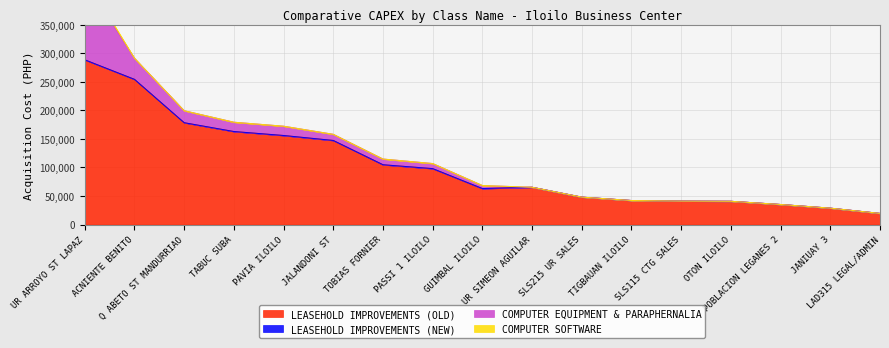

Reading right to left, extract all data points from this chart.

LEASEHOLD IMPROVEMENTS (OLD): LAD315 LEGAL/ADMIN=19485.0	JANIUAY 3=28700.0	POBLACION LEGANES 2=35099.7	OTON ILOILO=40699.8	SLS115 CTG SALES=41000.0	TIGBAUAN ILOILO=42060.4	SLS215 UR SALES=48000.0	UR SIMEON AGUILAR=65280.0	GUIMBAL ILOILO=63000.0	PASSI 1 ILOILO=97920.0	TOBIAS FORNIER=104693.2	JALANDONI ST=147200.0	PAVIA ILOILO=155900.0	TABUC SUBA=162863.1	Q ABETO ST MANDURRIAO=178300.0	ACNIENTE BENITO=254200.0	UR ARROYO ST LAPAZ=288400.0
LEASEHOLD IMPROVEMENTS (NEW): LAD315 LEGAL/ADMIN=0.0	JANIUAY 3=0.0	POBLACION LEGANES 2=0.0	OTON ILOILO=0.0	SLS115 CTG SALES=0.0	TIGBAUAN ILOILO=0.0	SLS215 UR SALES=0.0	UR SIMEON AGUILAR=0.0	GUIMBAL ILOILO=0.0	PASSI 1 ILOILO=0.0	TOBIAS FORNIER=0.0	JALANDONI ST=0.0	PAVIA ILOILO=0.0	TABUC SUBA=0.0	Q ABETO ST MANDURRIAO=0.0	ACNIENTE BENITO=0.0	UR ARROYO ST LAPAZ=0.0
COMPUTER EQUIPMENT & PARAPHERNALIA: LAD315 LEGAL/ADMIN=0.0	JANIUAY 3=0.0	POBLACION LEGANES 2=0.0	OTON ILOILO=0.0	SLS115 CTG SALES=0.0	TIGBAUAN ILOILO=0.0	SLS215 UR SALES=0.0	UR SIMEON AGUILAR=0.0	GUIMBAL ILOILO=5300.0	PASSI 1 ILOILO=8900.0	TOBIAS FORNIER=10000.0	JALANDONI ST=10790.0	PAVIA ILOILO=16295.0	TABUC SUBA=16295.0	Q ABETO ST MANDURRIAO=21000.0	ACNIENTE BENITO=36900.0	UR ARROYO ST LAPAZ=138925.0
COMPUTER SOFTWARE: LAD315 LEGAL/ADMIN=0.0	JANIUAY 3=0.0	POBLACION LEGANES 2=0.0	OTON ILOILO=0.0	SLS115 CTG SALES=0.0	TIGBAUAN ILOILO=0.0	SLS215 UR SALES=0.0	UR SIMEON AGUILAR=0.0	GUIMBAL ILOILO=0.0	PASSI 1 ILOILO=0.0	TOBIAS FORNIER=0.0	JALANDONI ST=0.0	PAVIA ILOILO=0.0	TABUC SUBA=0.0	Q ABETO ST MANDURRIAO=0.0	ACNIENTE BENITO=0.0	UR ARROYO ST LAPAZ=6500.0